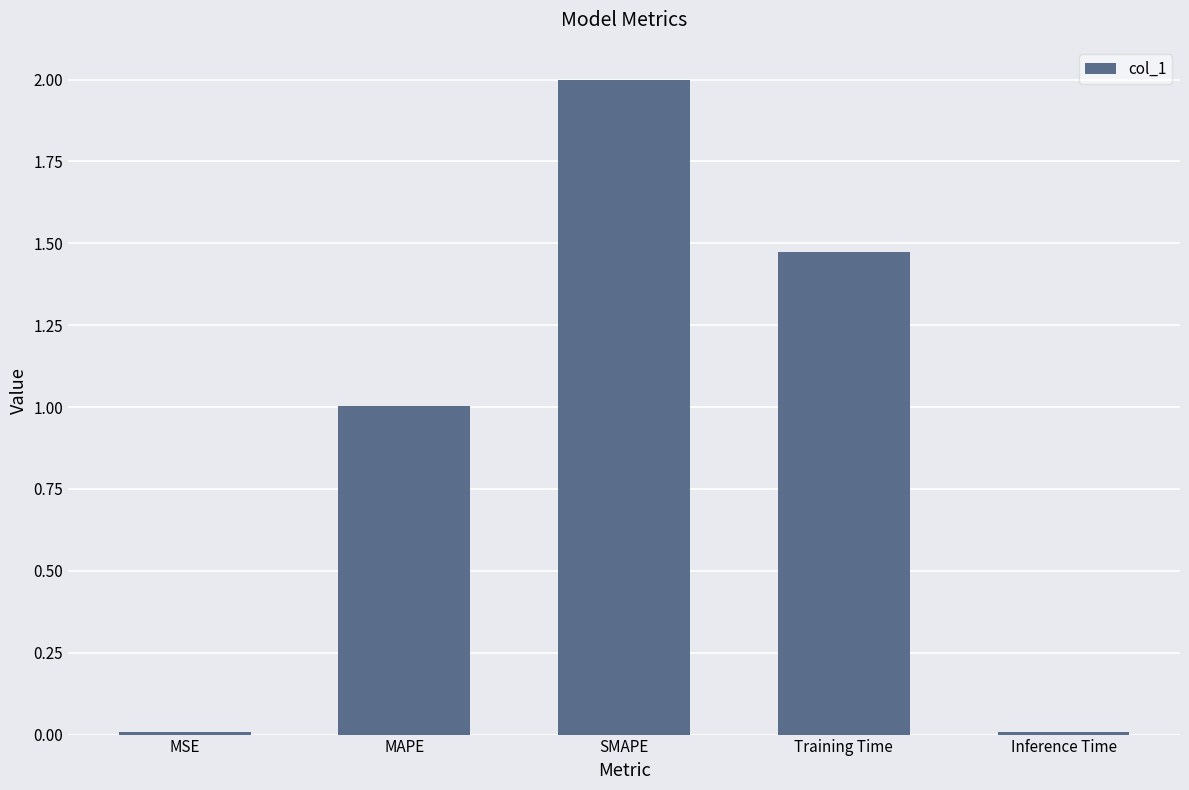

True or false: the data shows 2.1 at Training Time.

False